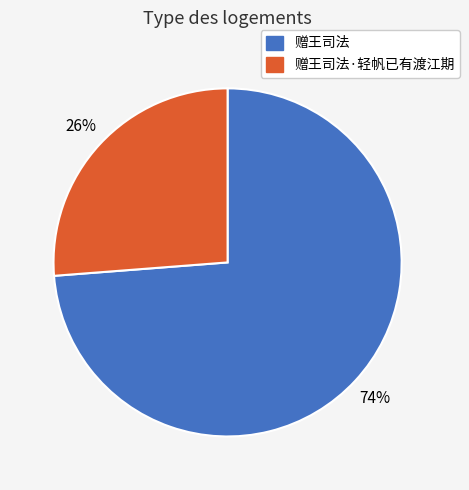

To the nearest percent, what portion does 赠王司法 represent?

74%